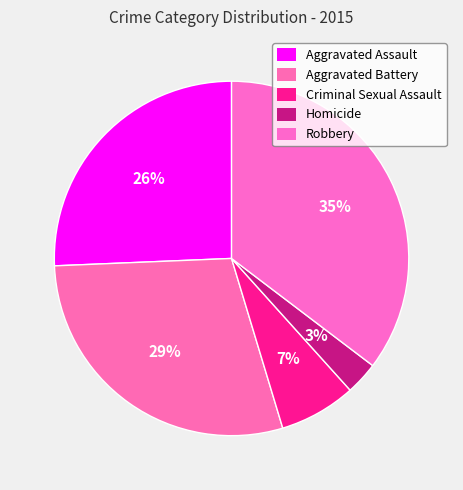

Is the sum of Criminal Sexual Assault and Robbery greater than half?

No